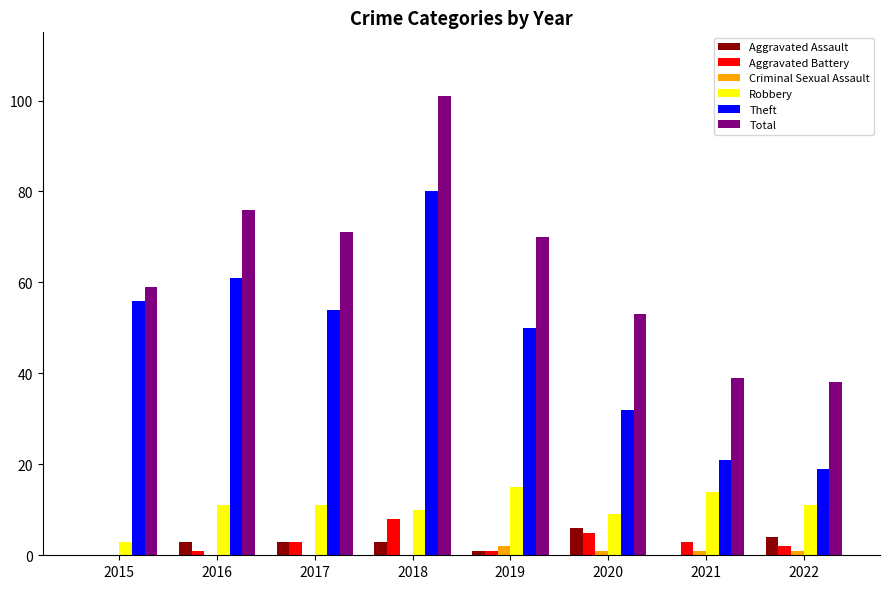

What is the sum of all Aggravated Battery values?

23